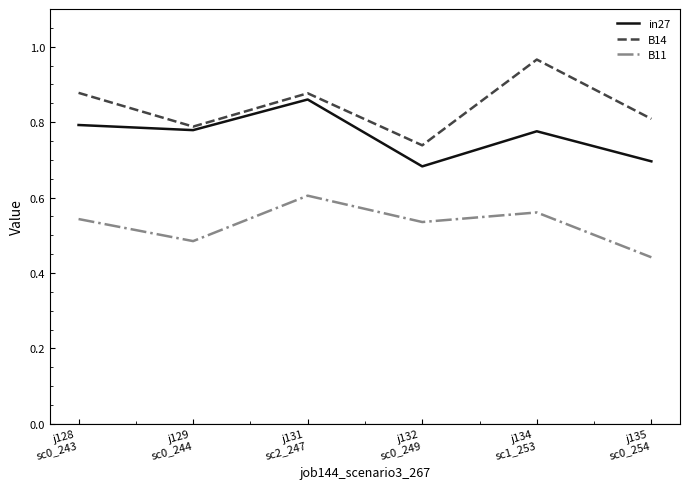

What is the total value across all series at j132
sc0_249?

2.0